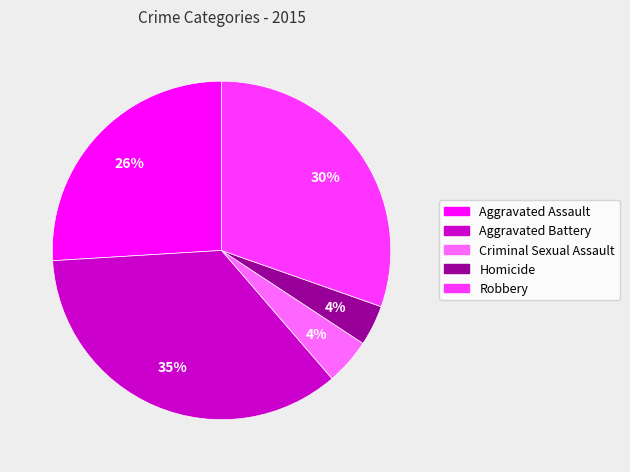

What is the largest slice in the pie chart?

Aggravated Battery